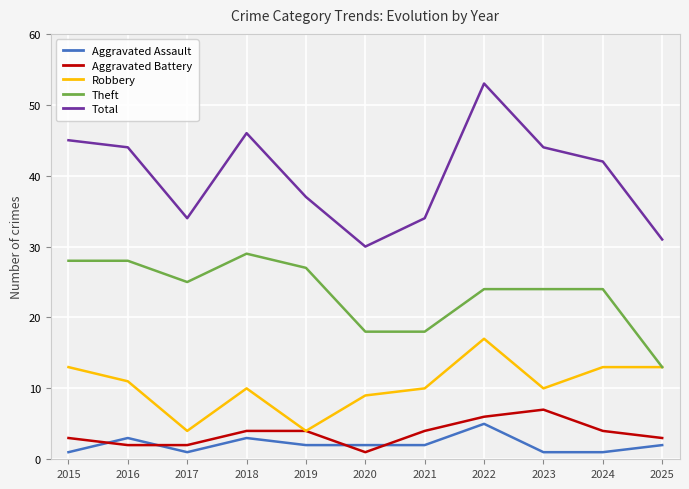

True or false: Total and Aggravated Battery cross at least once.

False